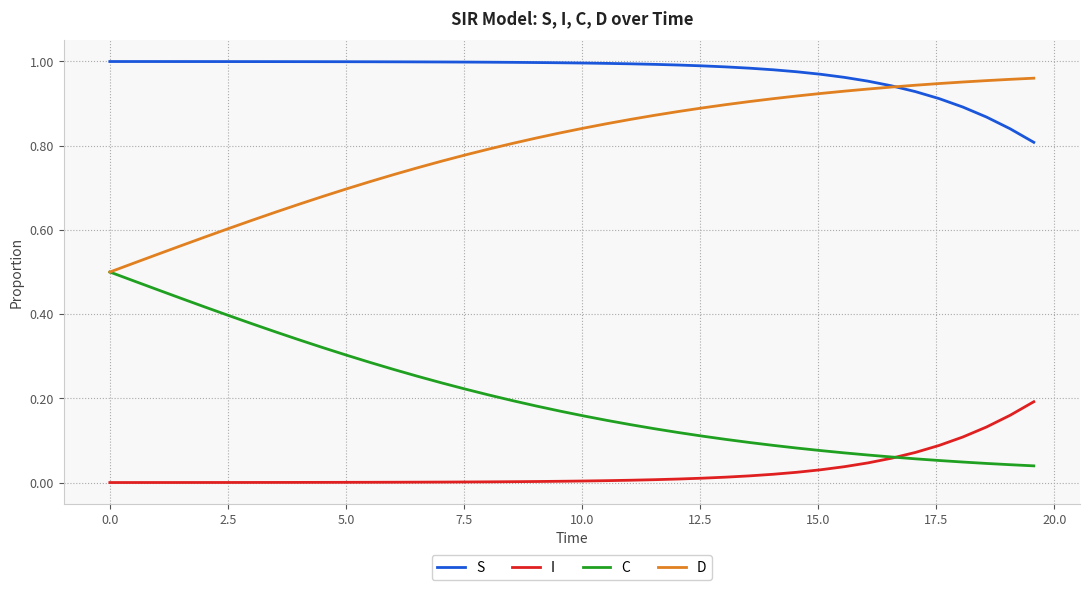

True or false: I and S intersect in this chart.

False